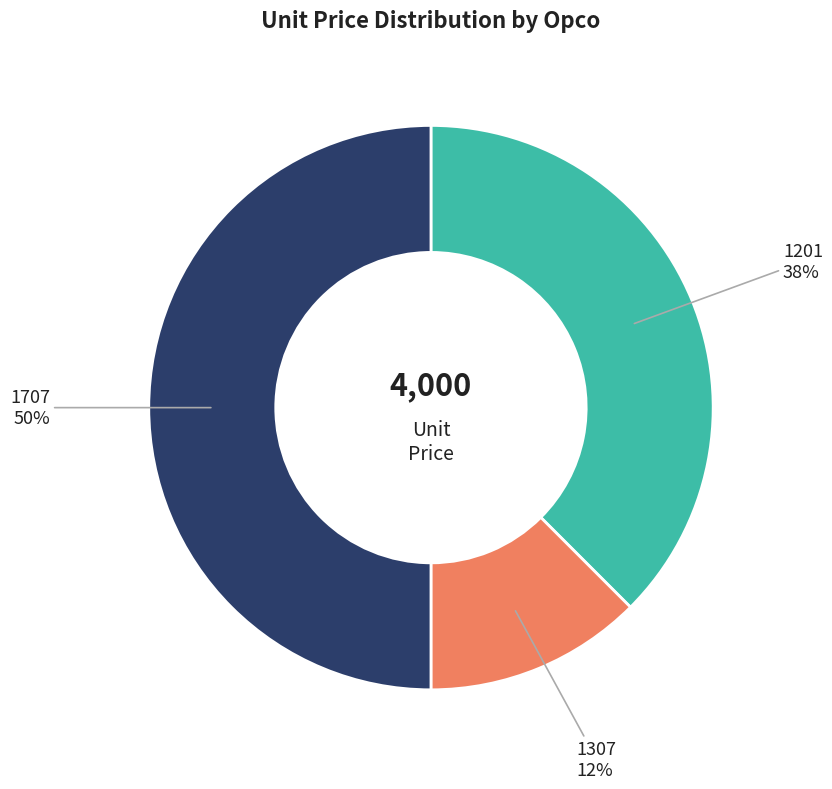

Between 1307 and 1707, which is larger?

1707